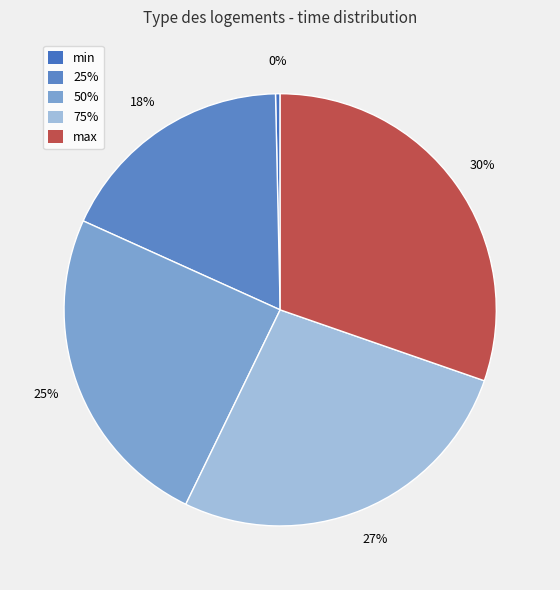

Is the sum of min and 25% greater than half?

No